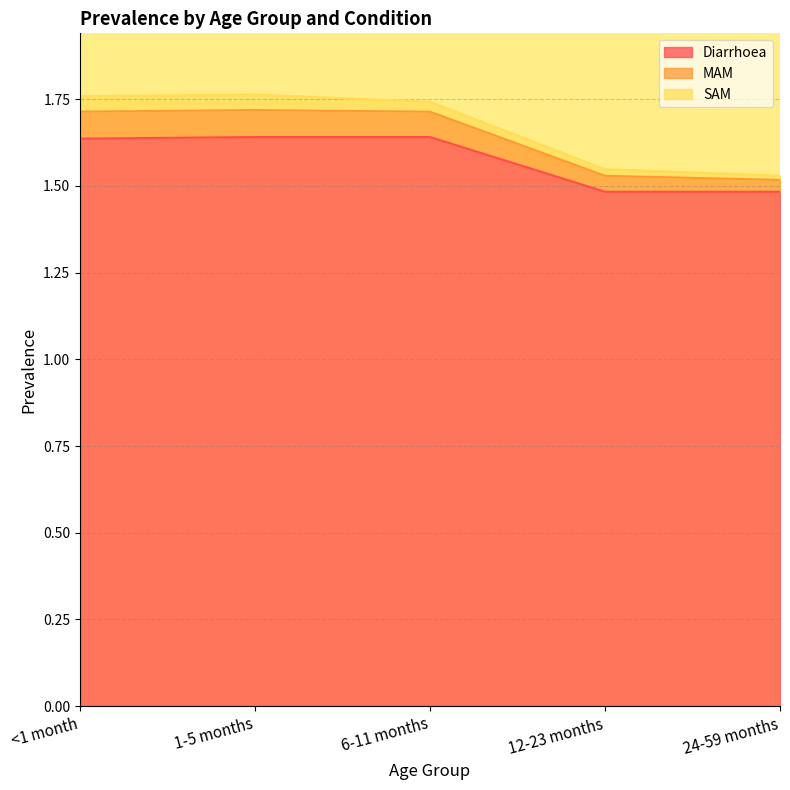

What is the minimum value for Diarrhoea?

1.5